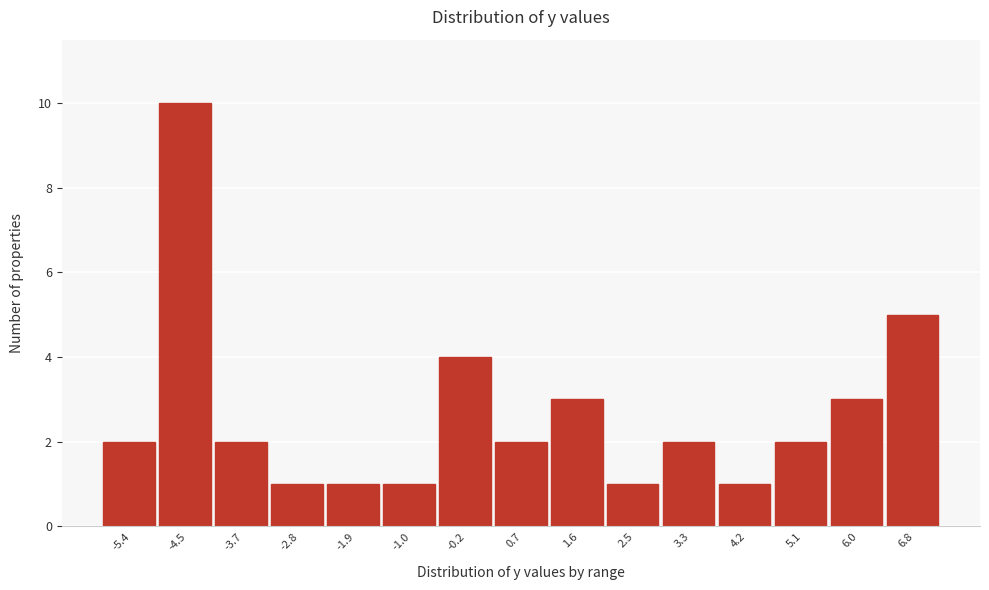

Reading left to right, list all the values displayed in this chart.

2	10	2	1	1	1	4	2	3	1	2	1	2	3	5